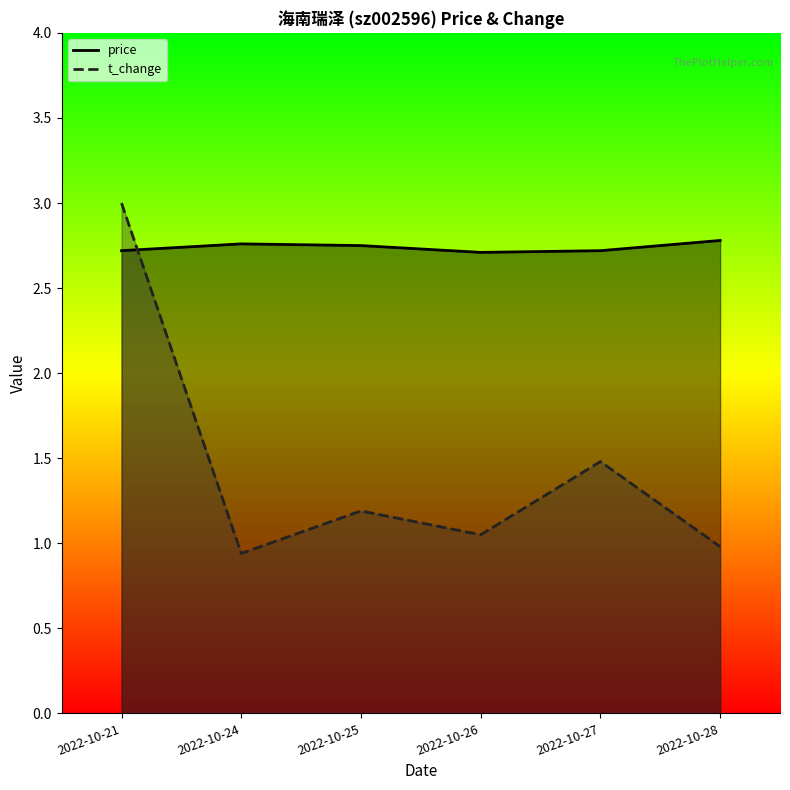

List the series in order of their overall mean, lowest first.

t_change, price